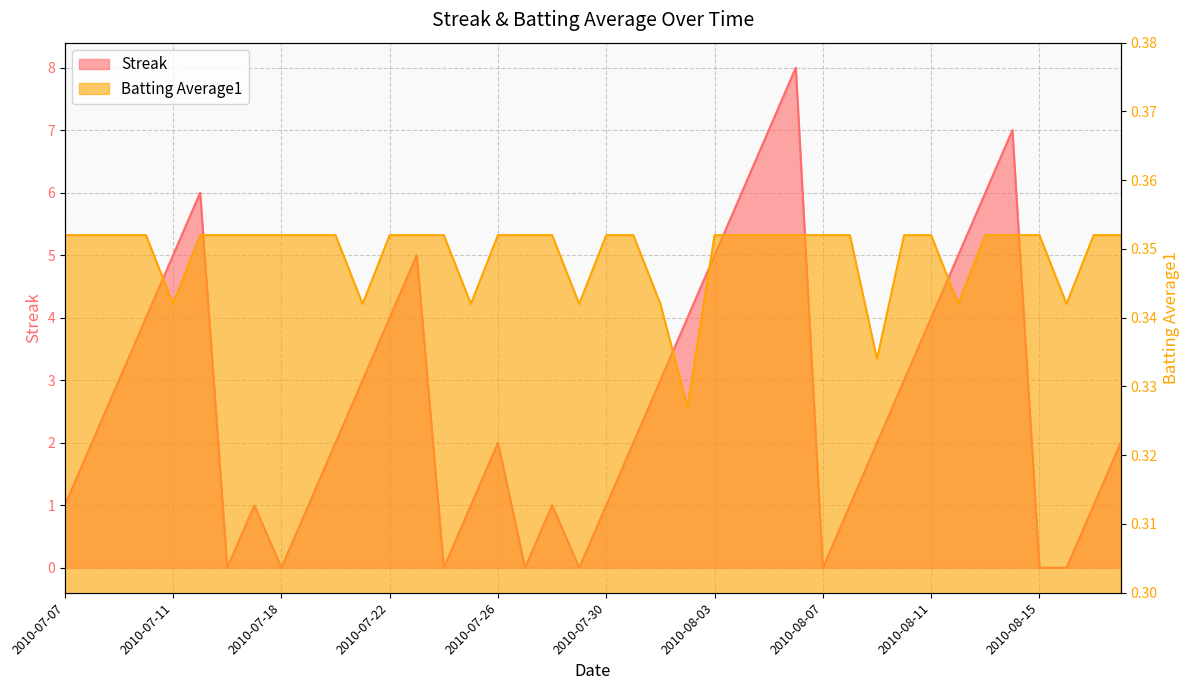

What is the total value across all series at 2010-07-19?

1.4